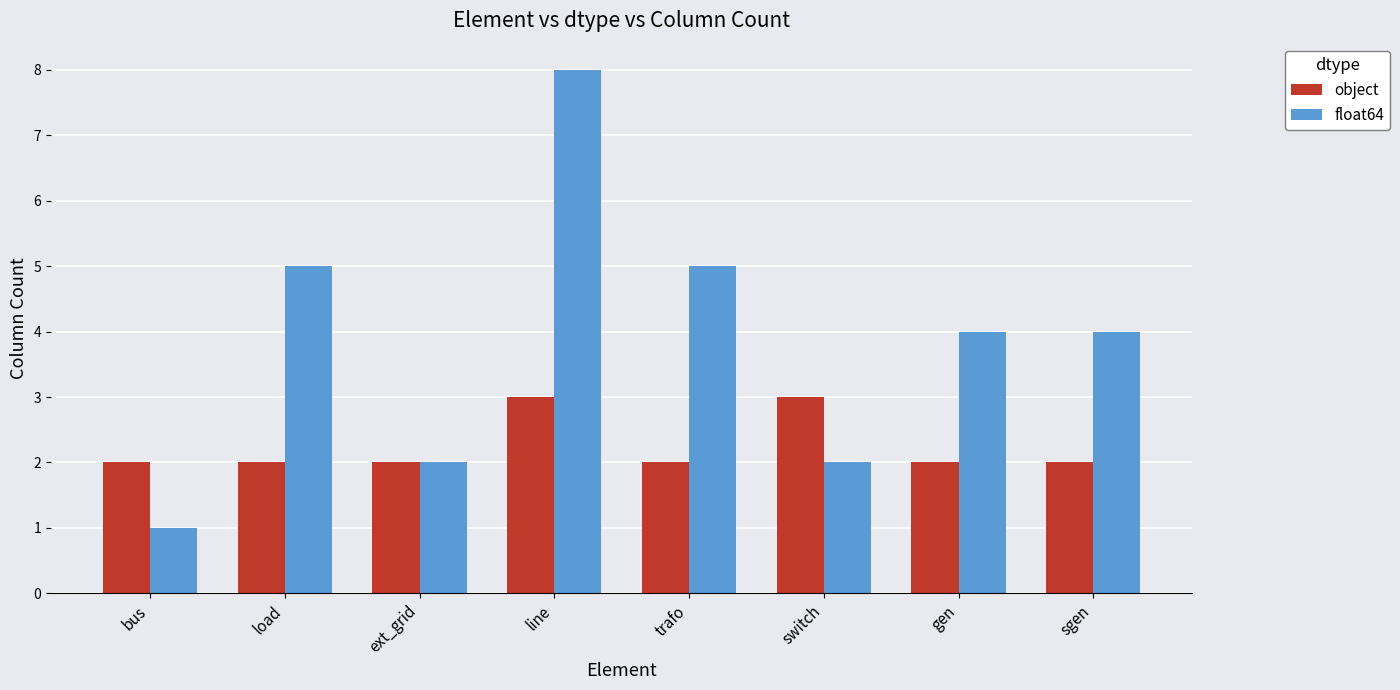

How many series are shown in this chart?

2